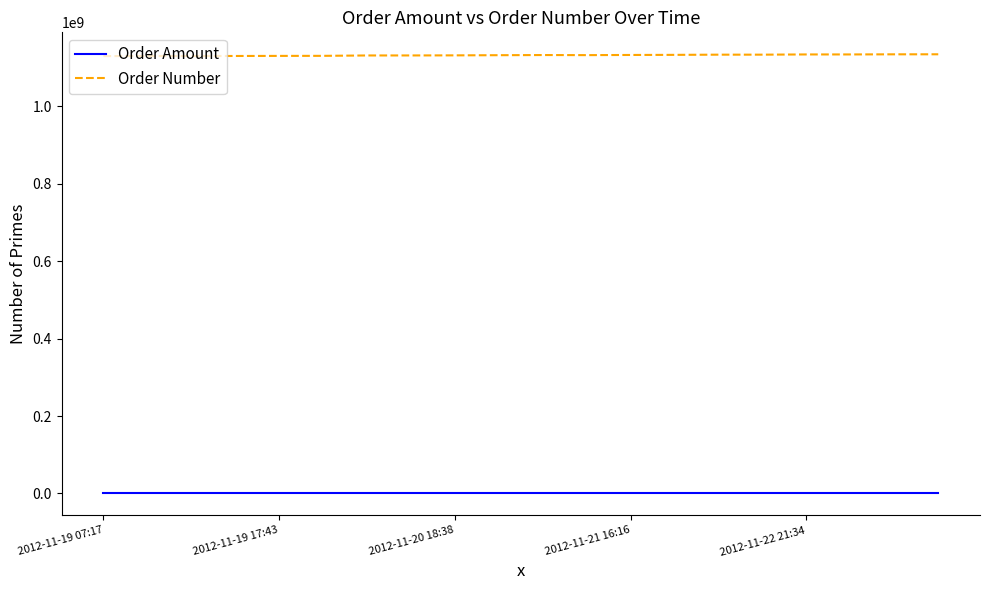

How many distinct data groups are displayed?

2